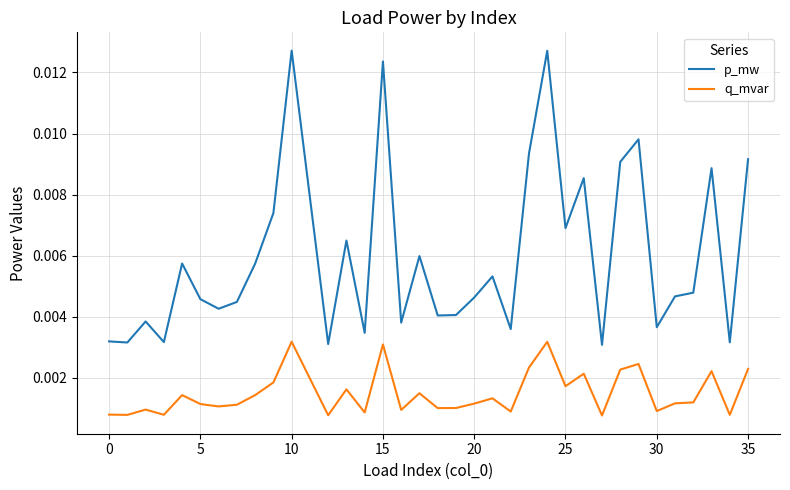

Which series has the largest total across all categories?

p_mw